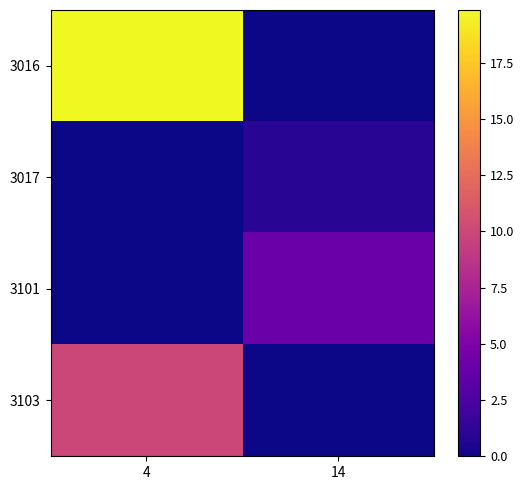

At how many categories does at least one series exceed 6?

1